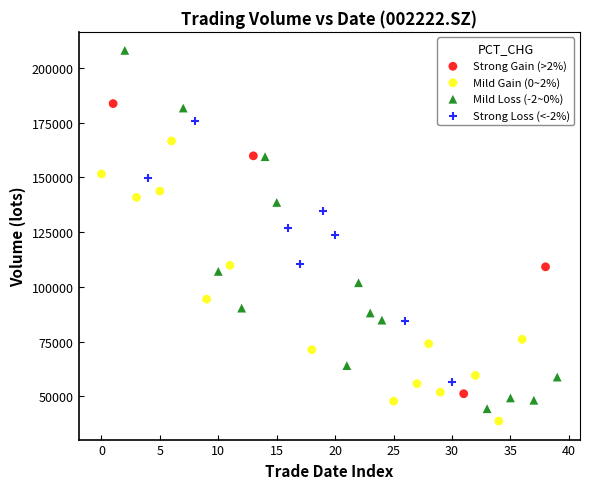

Which series contains the highest Y value?

Mild Loss (-2~0%)